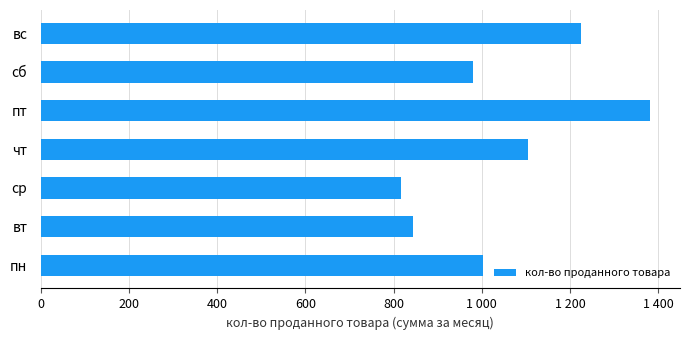

What is the difference between the maximum and minimum values?

563